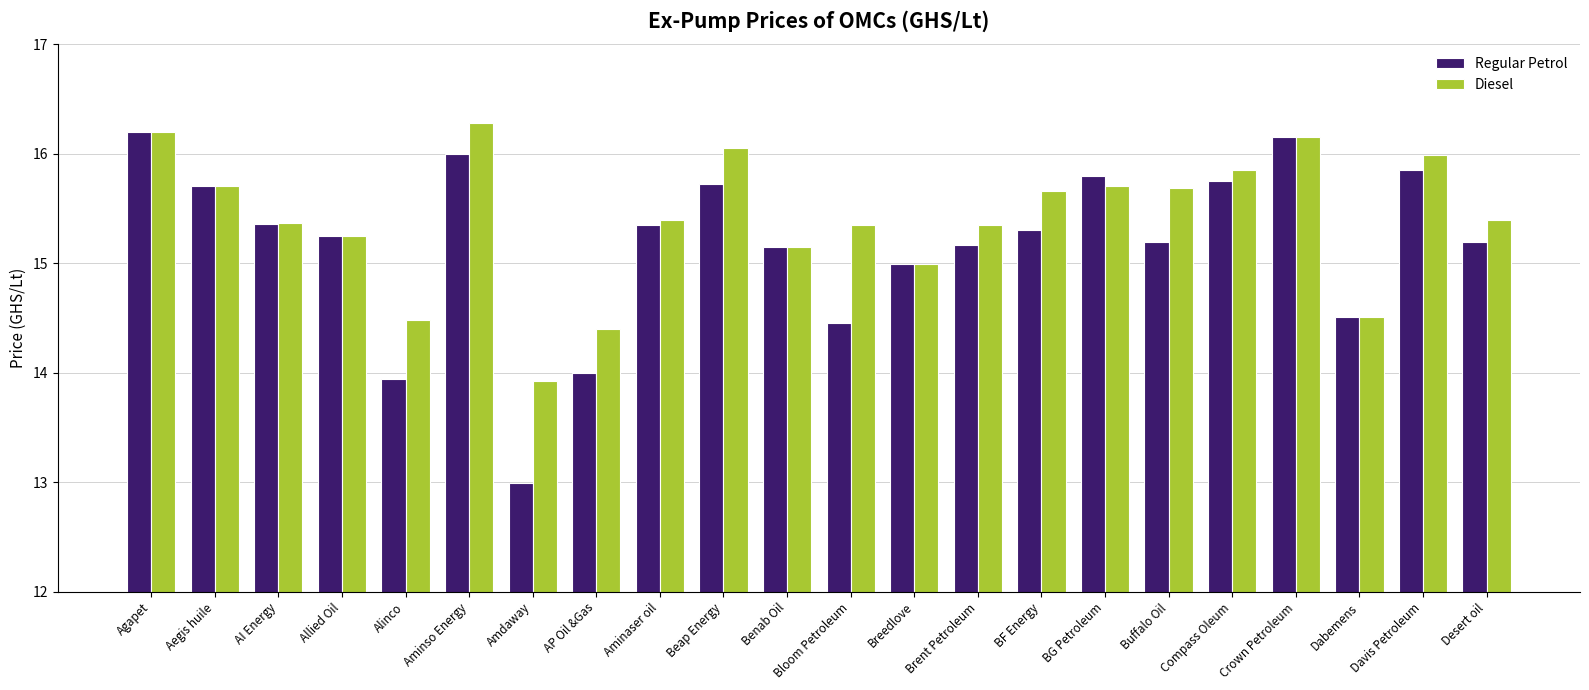

At which category is the sum across all series the highest?

Agapet